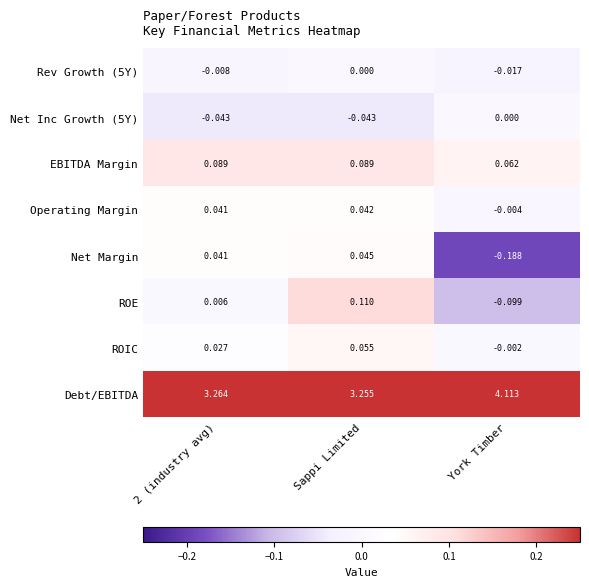

Between 2 (industry avg) and York Timber, which series saw the biggest shift?

Debt/EBITDA